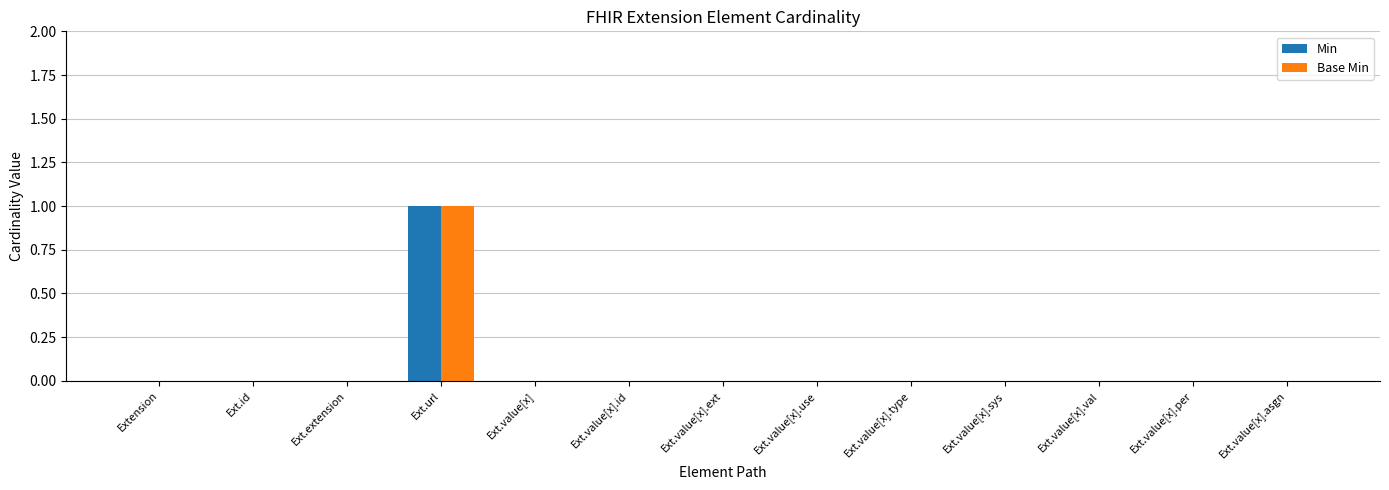

What value does the Min series have at Ext.url?

1